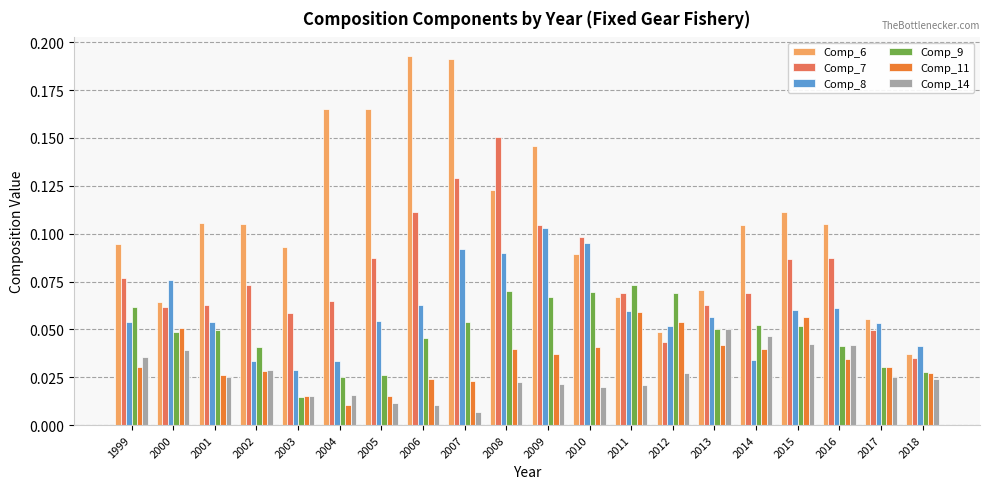

Where is Comp_8 nearest to the value 0?

2003